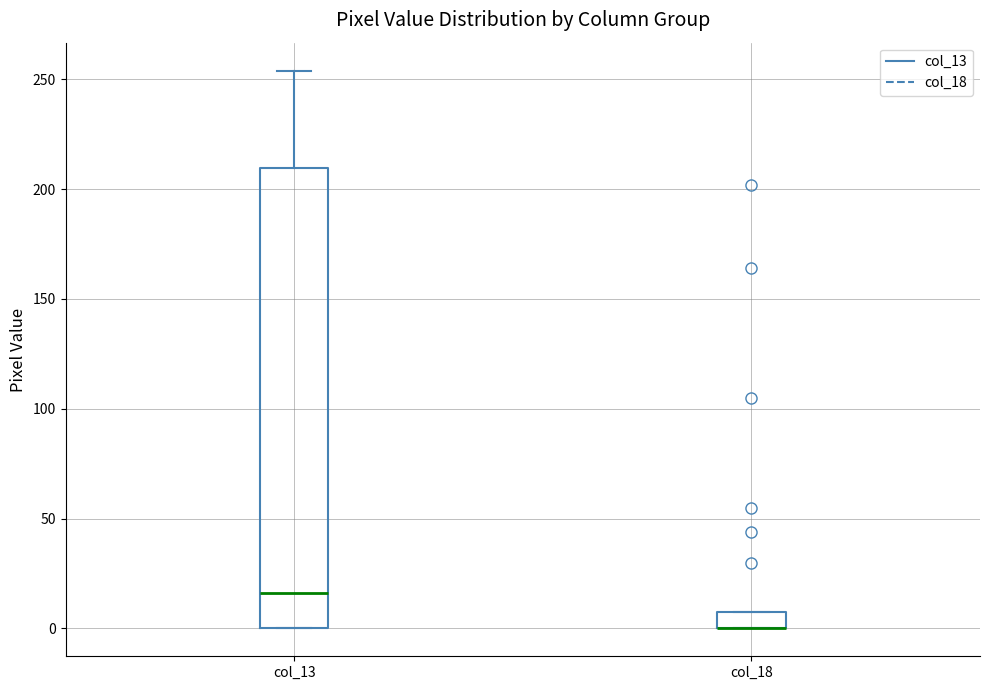

Reading left to right, transcribe this box plot: for each box, give where its median line is, the range the box spans, and where its two whiskers end, as read against the y-axis. The values are not printed on the chart, so give them approximately, as read against the axis.

col_13: median 15, box 0 to 210, whiskers 0 to 255
col_18: median 0 (drawn on the box's lower edge), box 0 to 10, whiskers 0 to 10